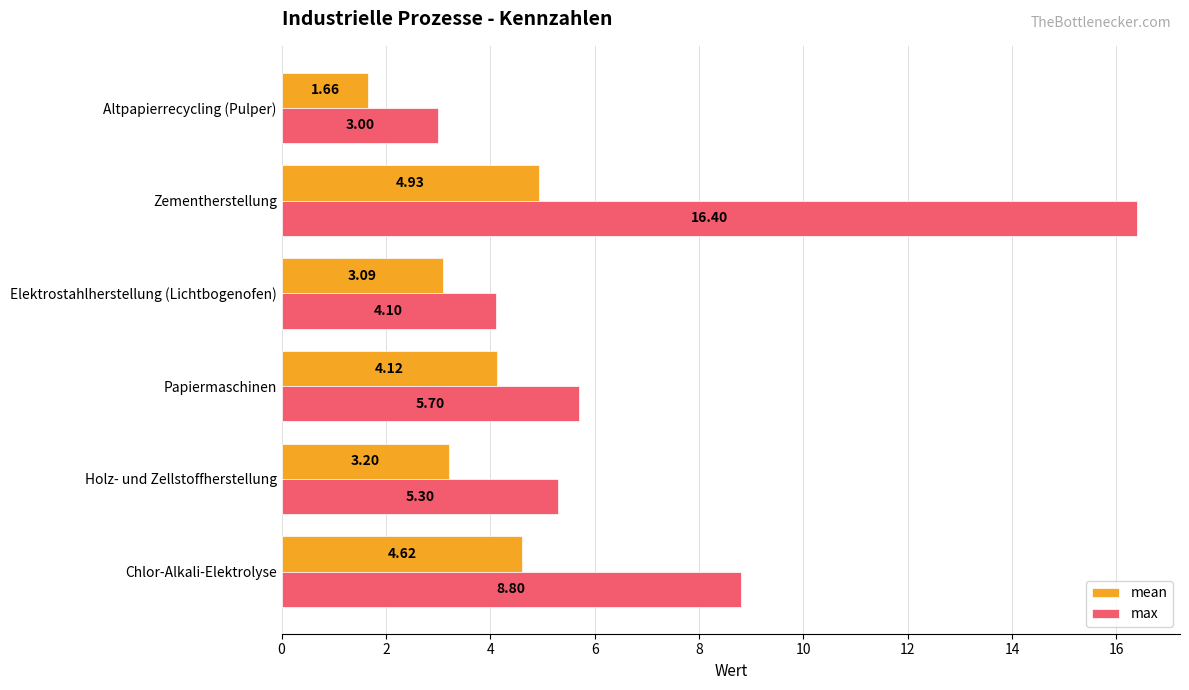

What is the total value across all series at Zementherstellung?

21.3